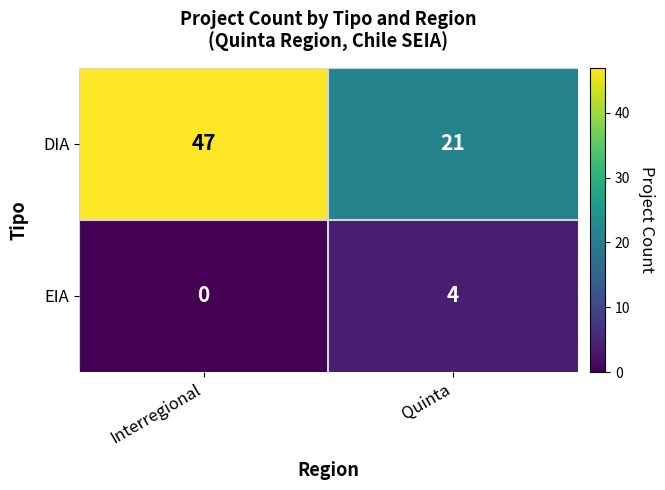

At Interregional, list the series in order from largest to smallest.

DIA, EIA